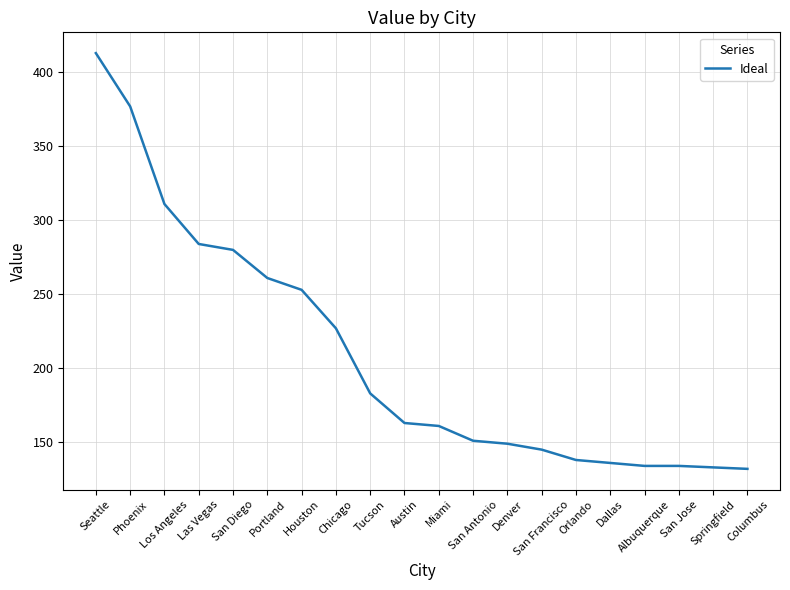

The chart shows a value of 136 at Dallas. True or false?

True